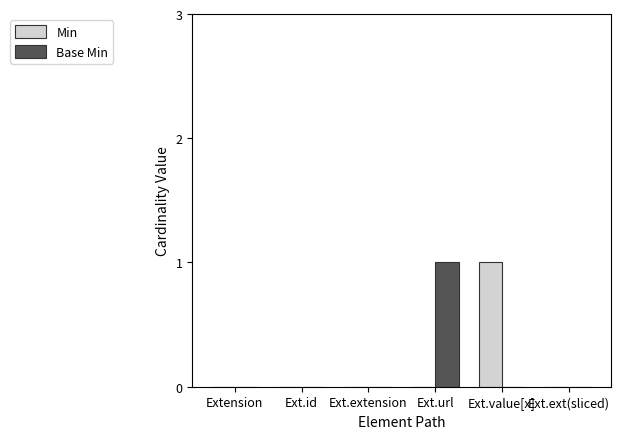

What is the total value across all series at Ext.url?

1